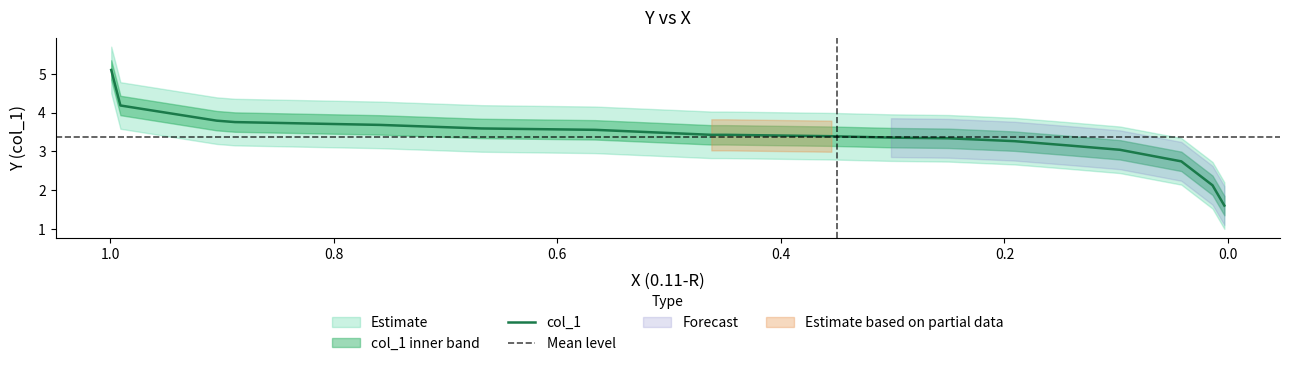

True or false: there are more than 0 points higher than both neighbors.

True